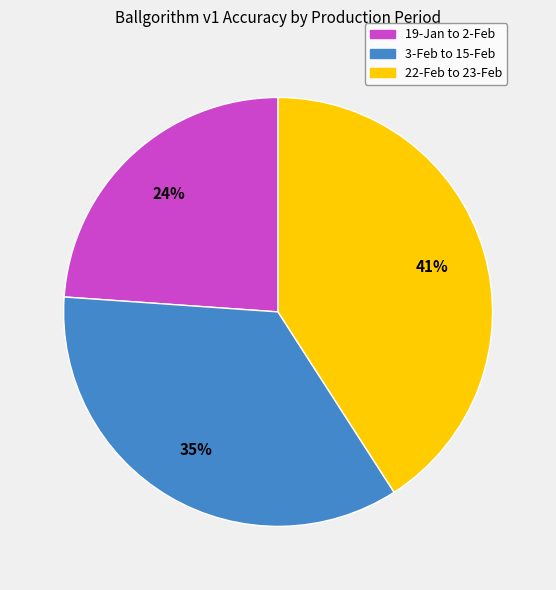

Is there any slice that represents more than half of the pie?

No